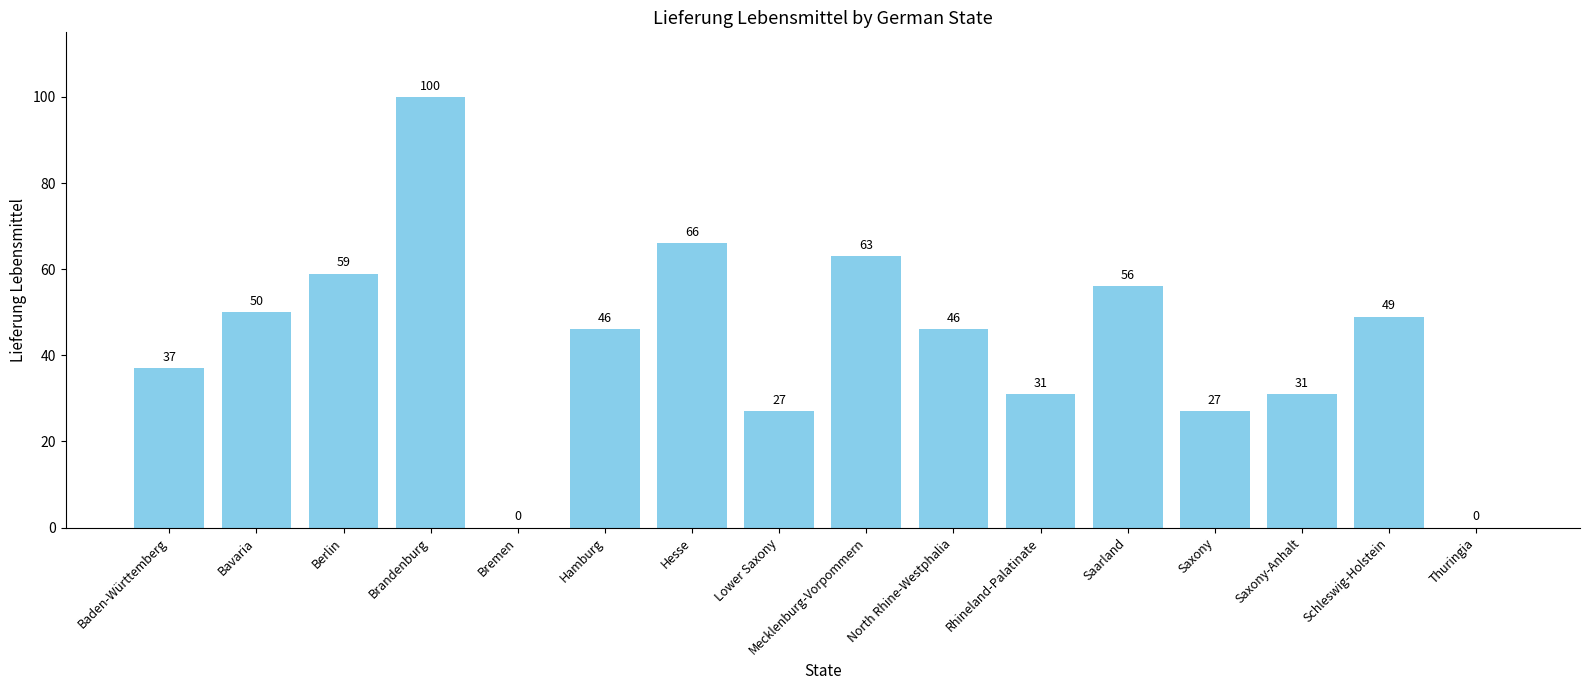

The chart shows a value of 27 at Lower Saxony. True or false?

True